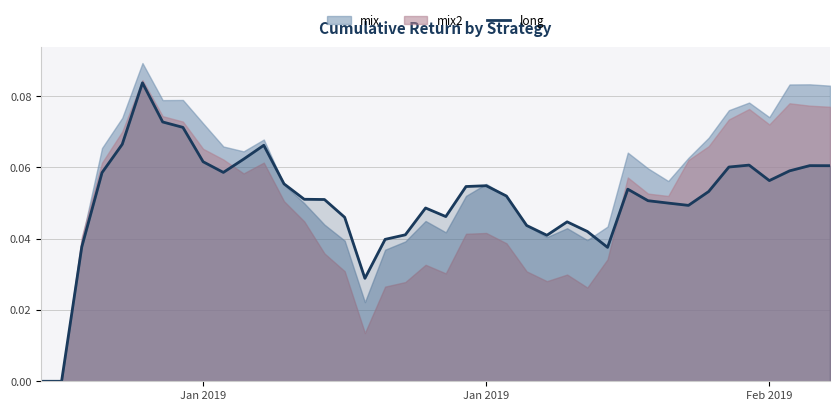

What is the sum of all values?

2.0